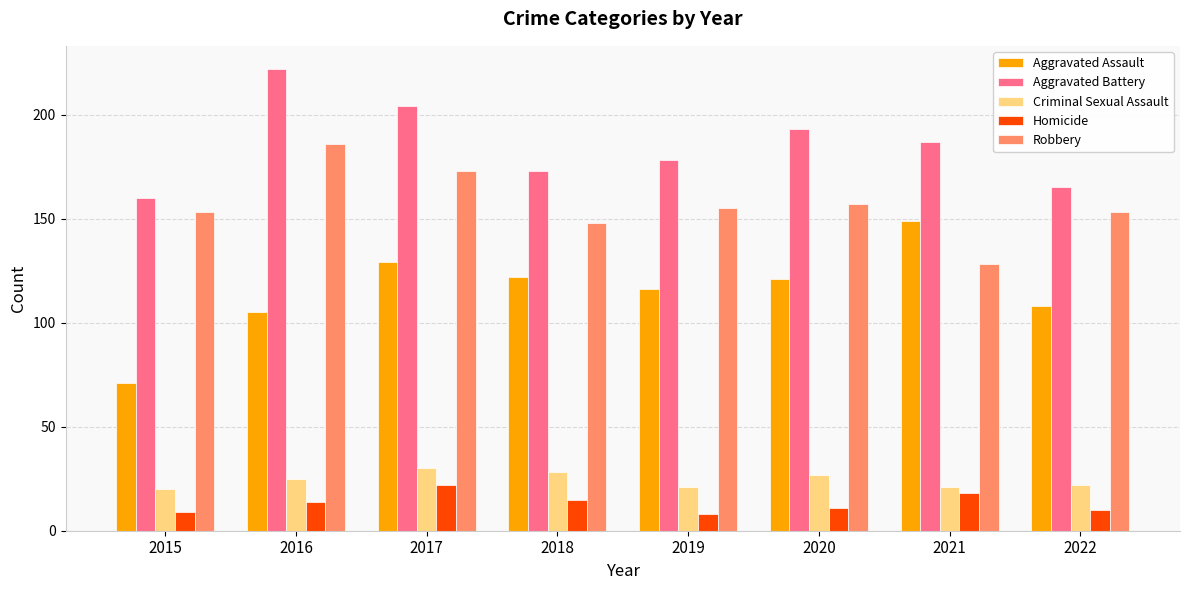

What is the spread (max minus min) of values at 2022?

155